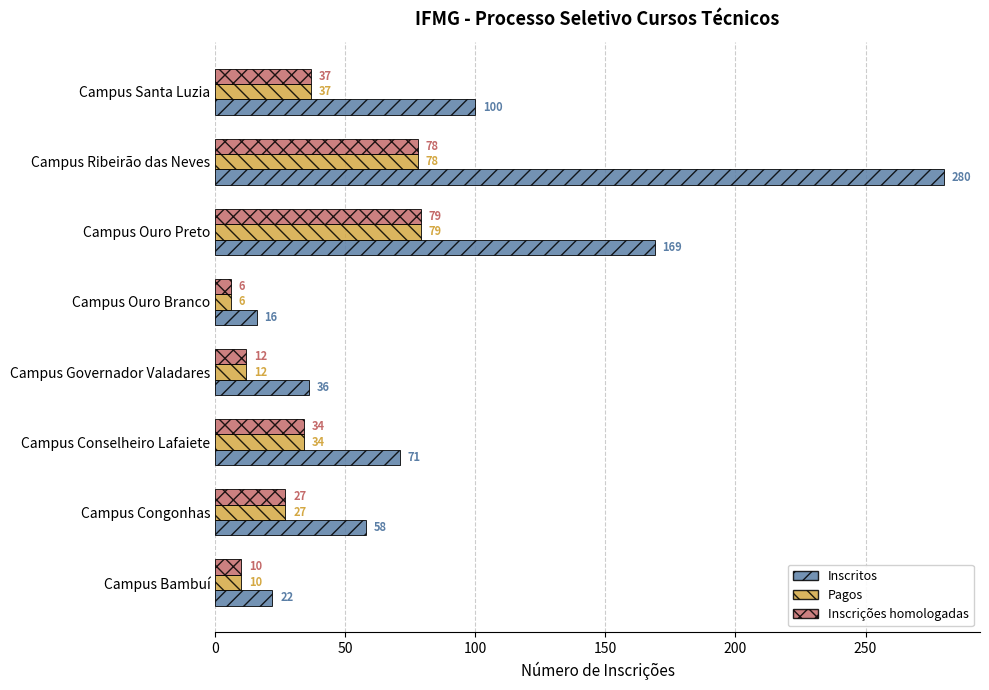

Which series has the widest spread of values?

Inscritos